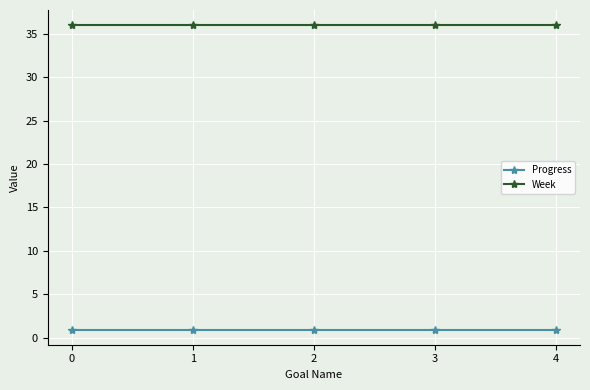

True or false: Progress and Week cross at least once.

False